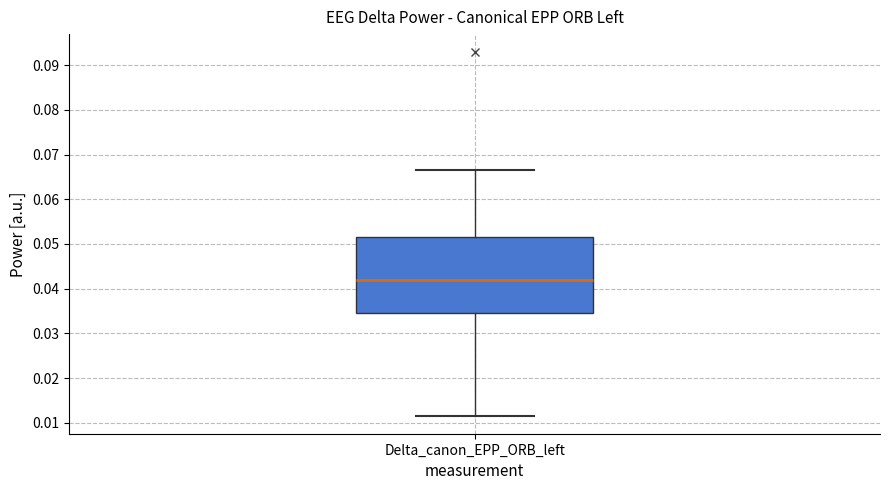

Read this box plot against the y-axis: the position of the median line, the range covered by the box, and the ends of both whiskers. The values are not printed on the chart, so give them approximately, as read against the axis.

median 0.042, box 0.035 to 0.052, whiskers 0.012 to 0.067